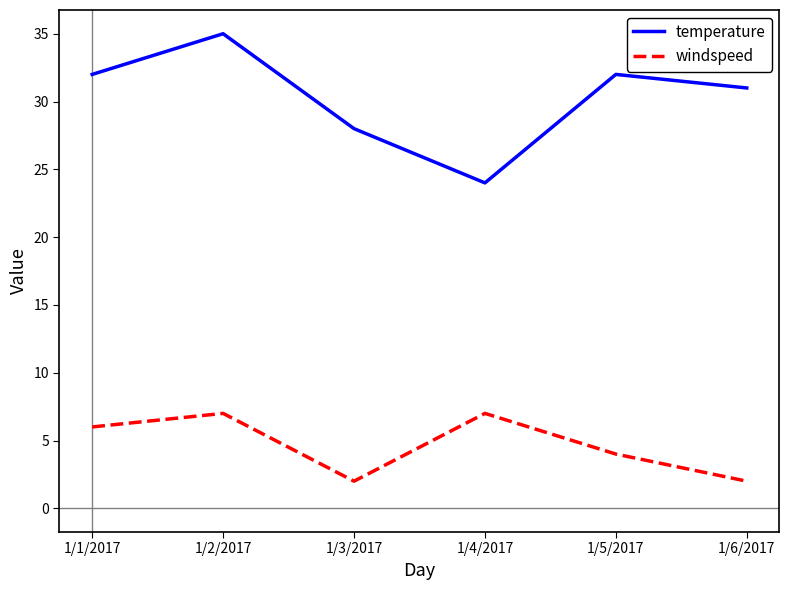

Is it true that temperature equals 35 at 1/2/2017?

True